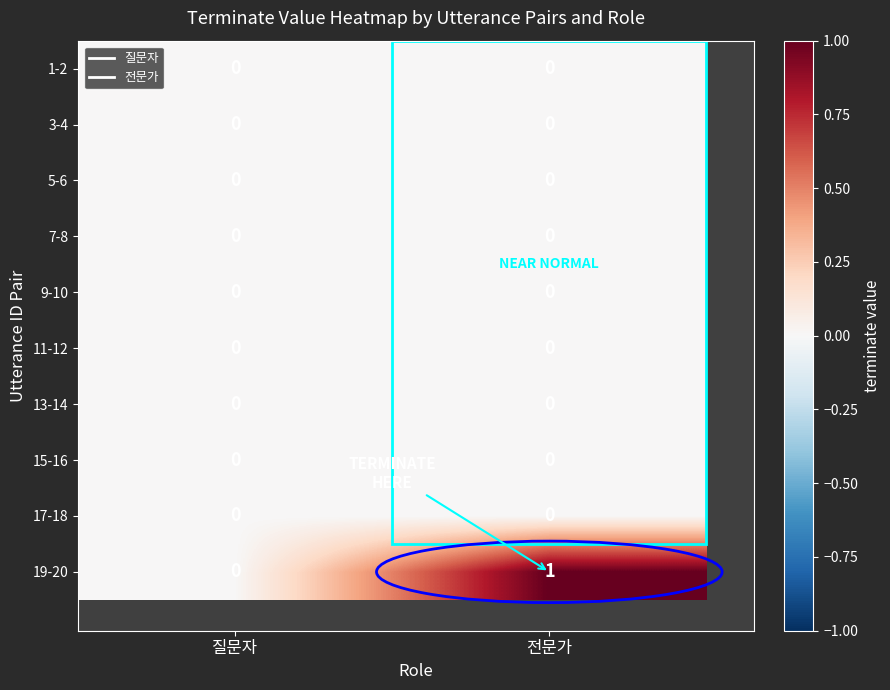

True or false: 15-16 has a value of 0 at 질문자.

True